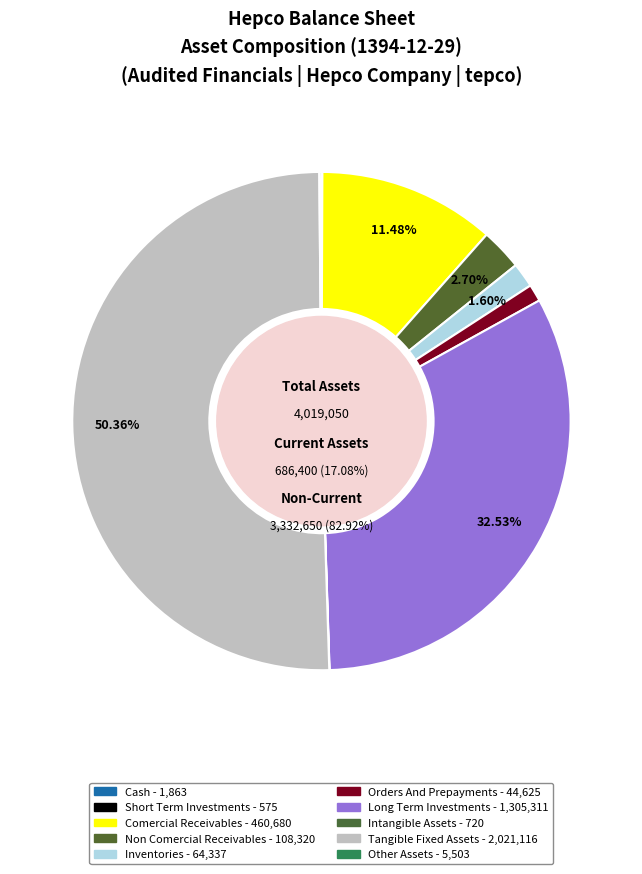

To the nearest percent, what is the difference between the orders_and_prepayments and long_term_investments slice percentages?

31%